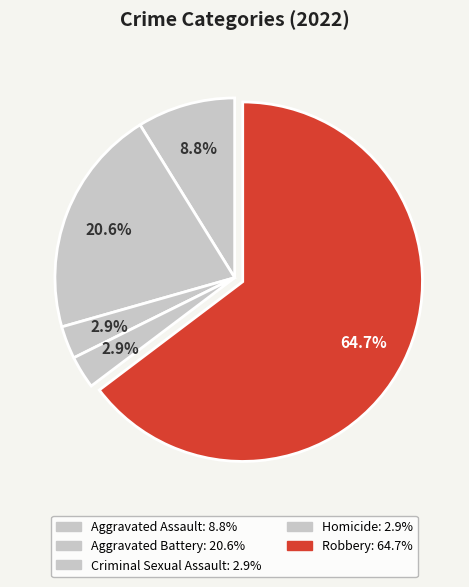

How many segments does this pie chart have?

5